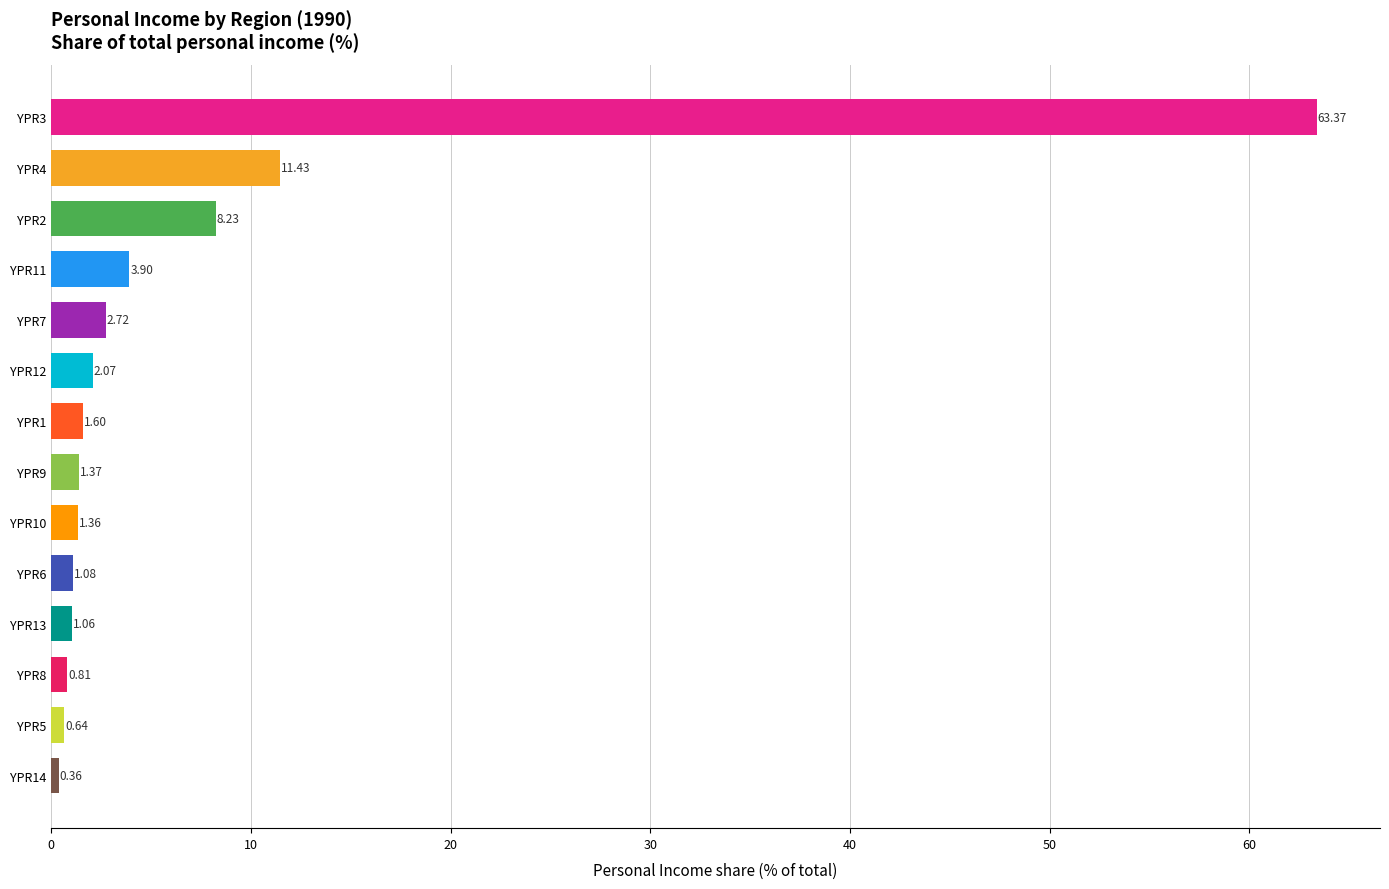

Where is the data nearest to the value 31?

YPR4